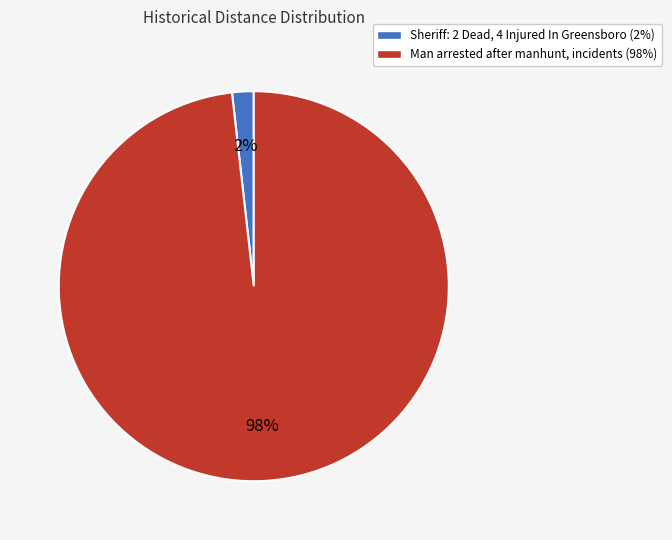

Do Sheriff: 2 Dead, 4 Injured In Greensboro and Man arrested after manhunt, incidents together represent more than half of the pie?

Yes